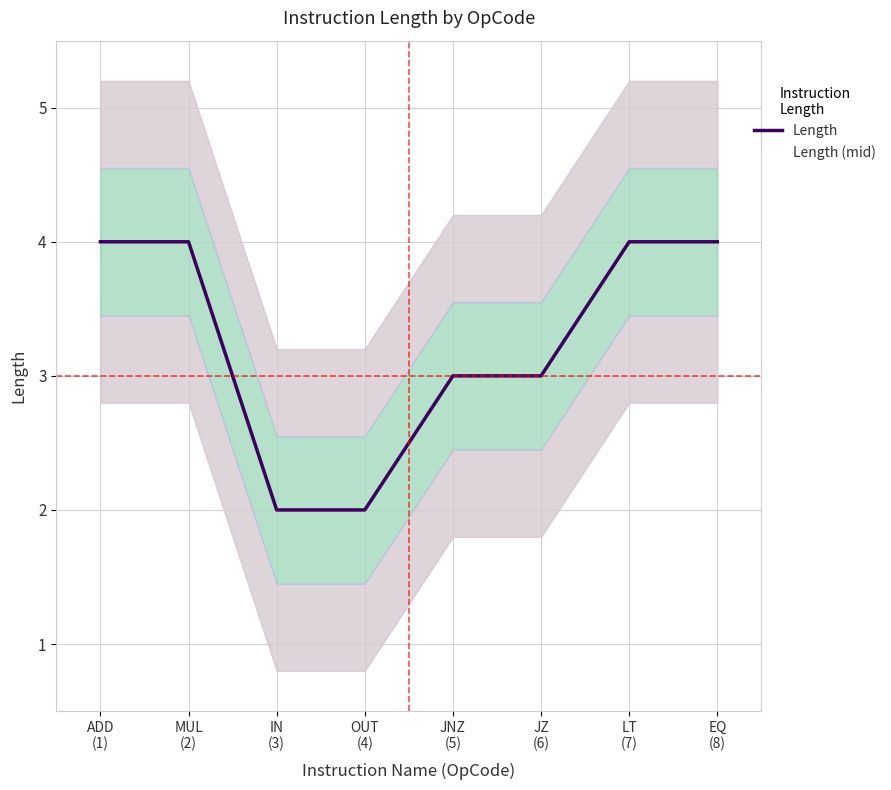

What is the total value across all series at JNZ
(5)?

6